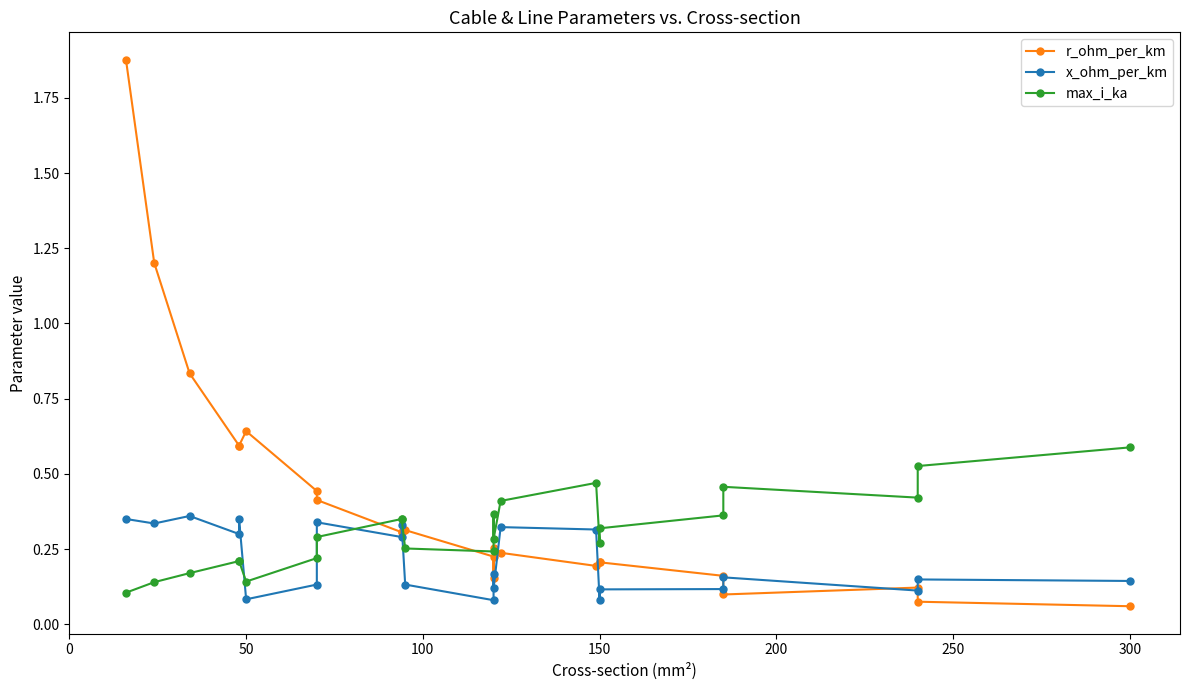

How many times do r_ohm_per_km and x_ohm_per_km cross each other?

9